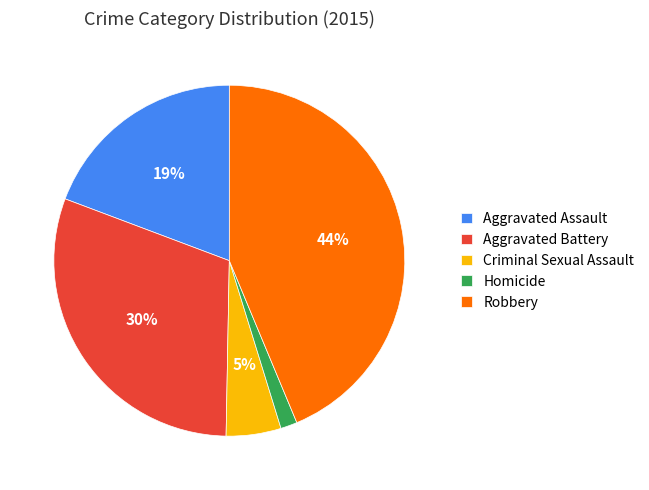

Rank the categories by value from lowest to highest.

Homicide, Criminal Sexual Assault, Aggravated Assault, Aggravated Battery, Robbery